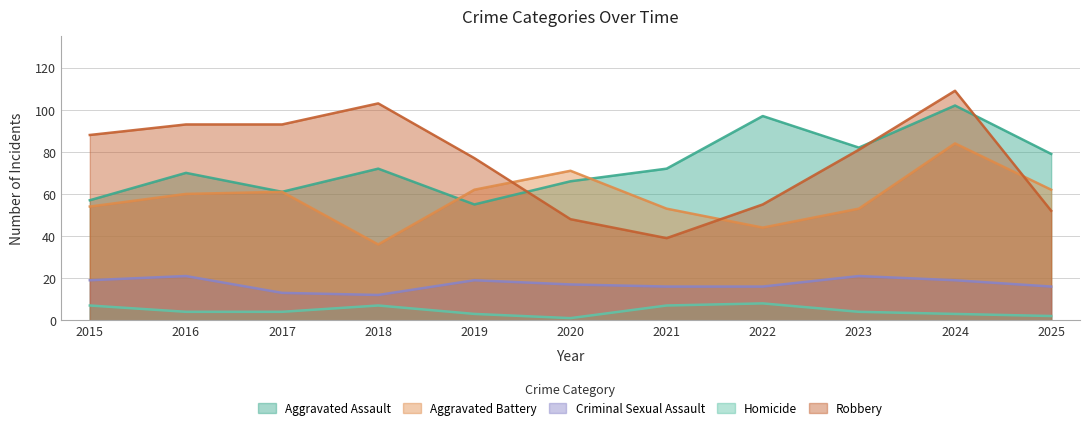

At how many categories does at least one series exceed 58?

11